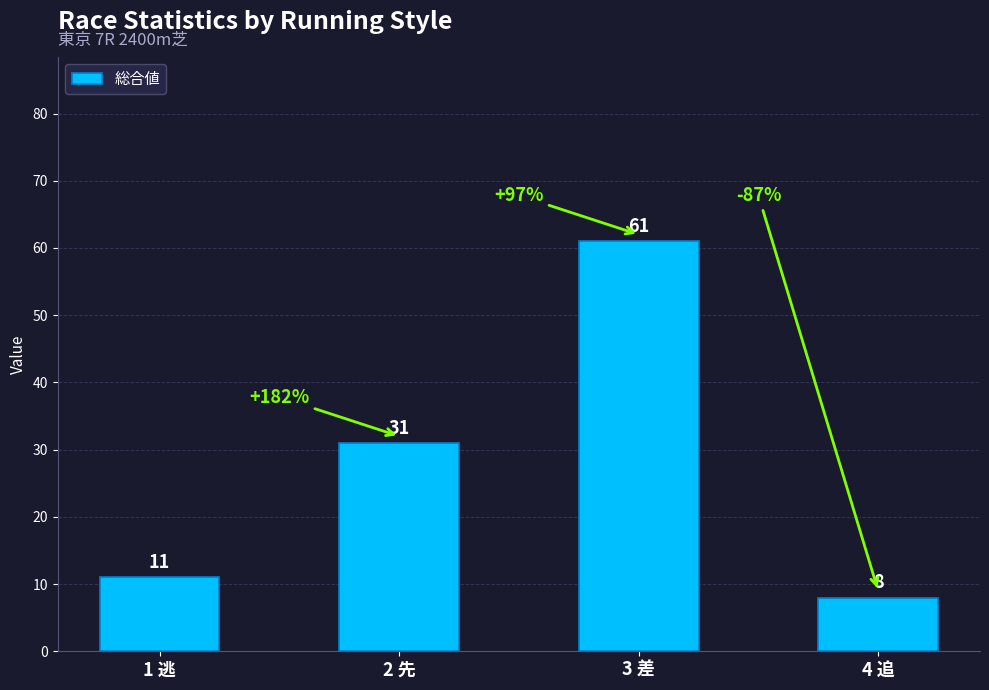

What is the label of the 4th bar from the left?

4 追